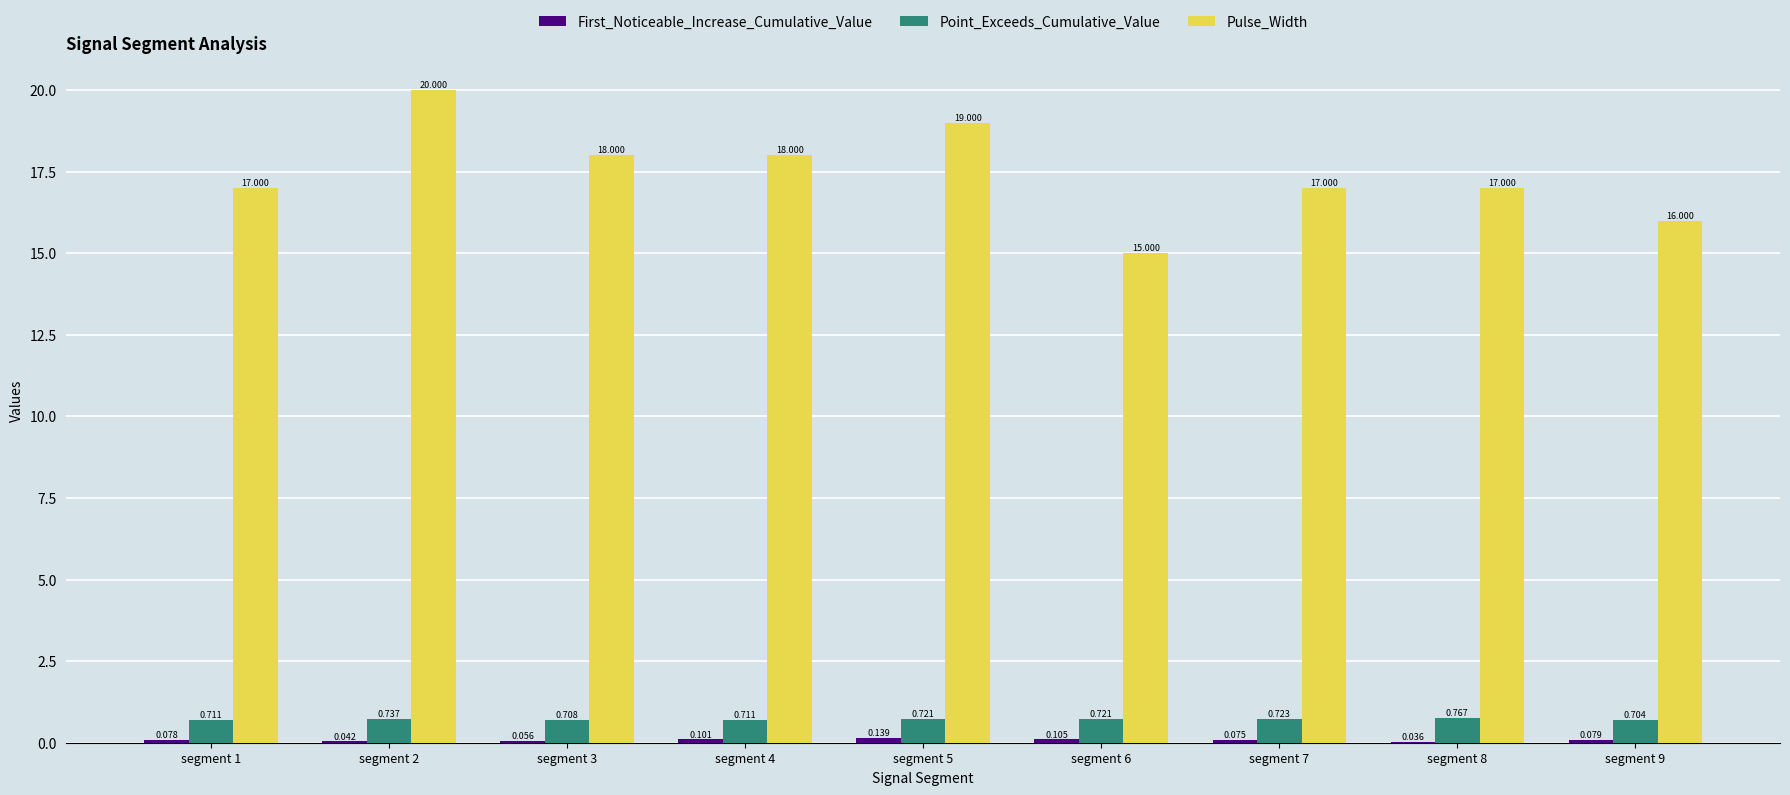

Is the value of Point_Exceeds_Cumulative_Value at segment 5 greater than the value of Pulse_Width at segment 5?

No